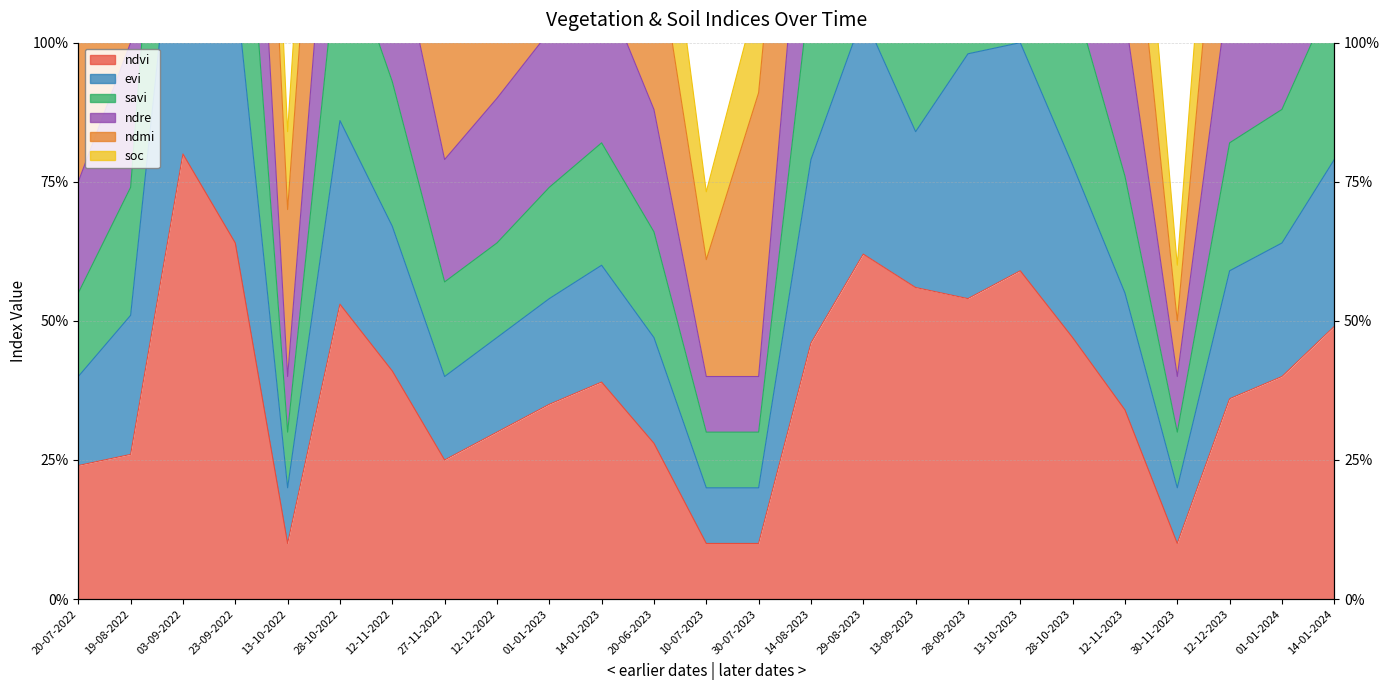

True or false: savi and evi intersect in this chart.

False